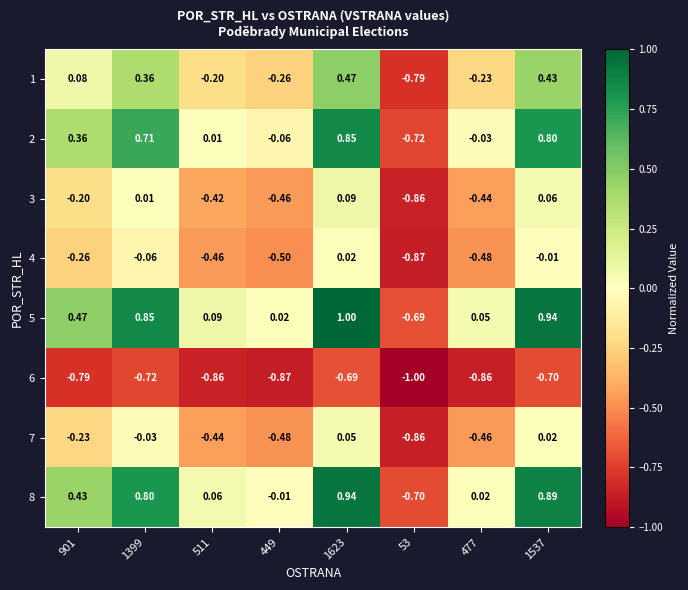

Is the value of 1 at 53 greater than the value of 8 at 53?

No